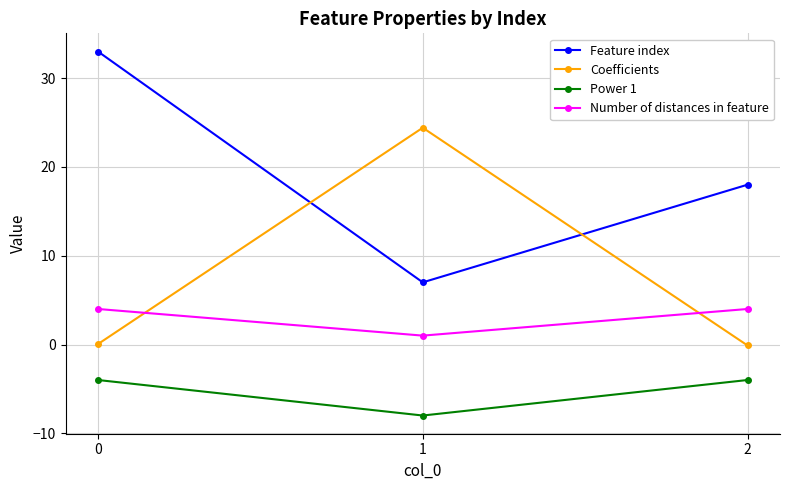

How many Number of distances in feature values are between 1 and 4?

3